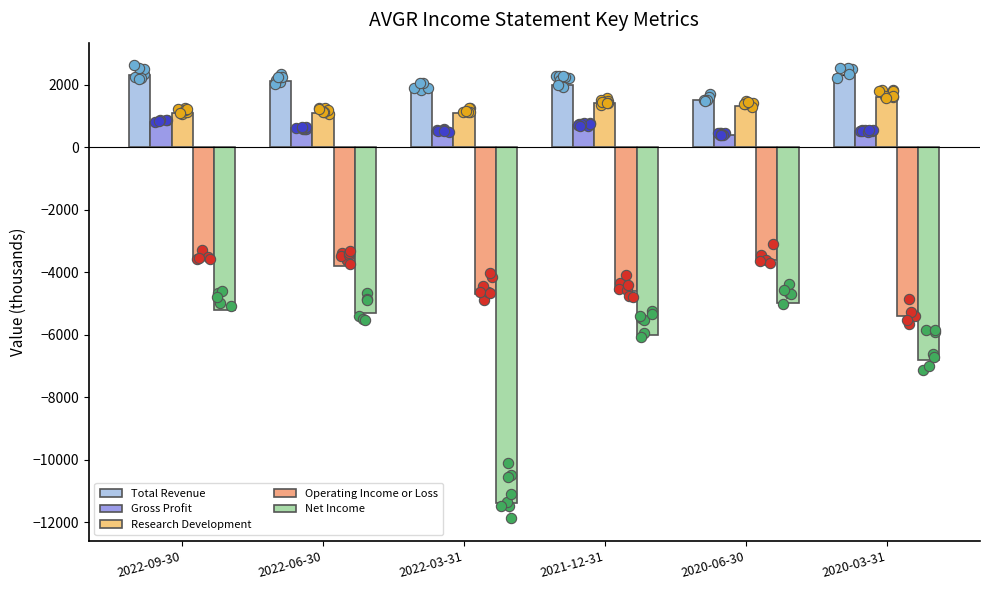

Which series has the largest Y range (max minus min)?

Net Income